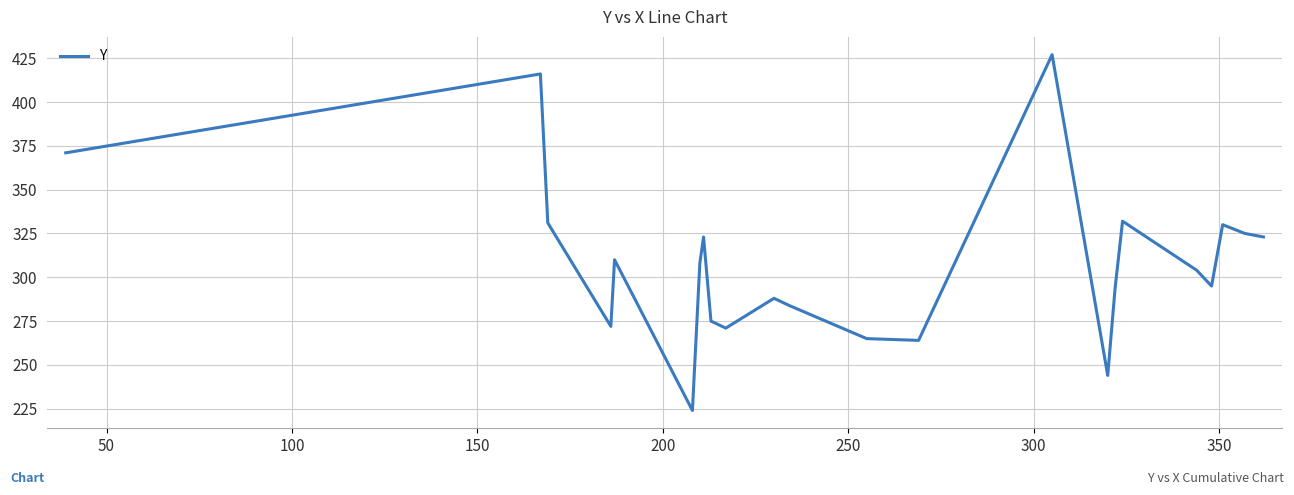

What is the greatest value displayed?

427